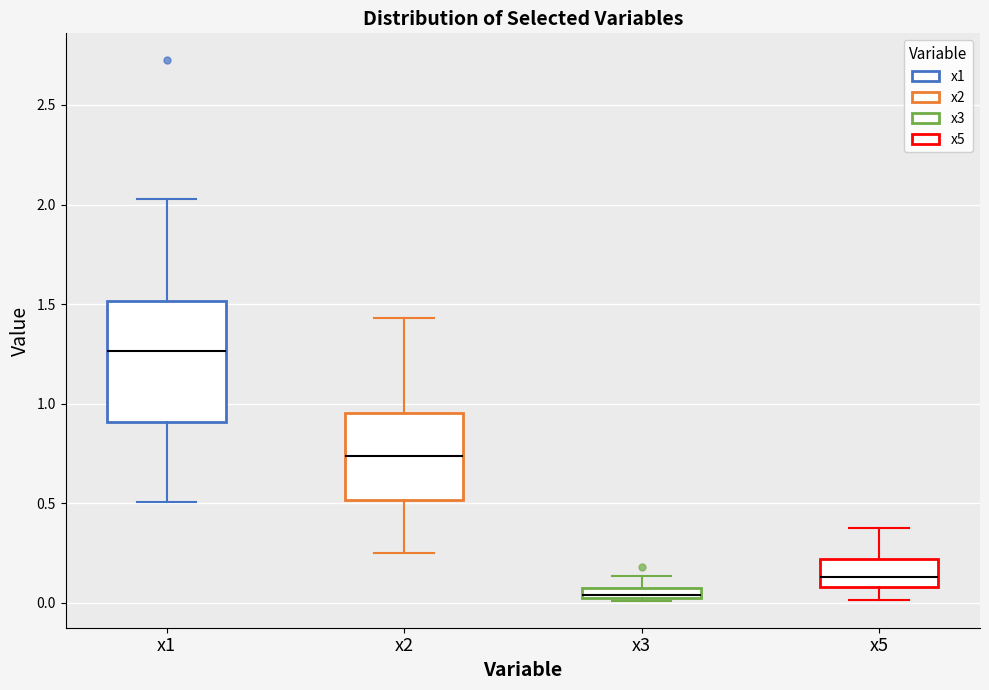

Where does the lower whisker of the box for x2 end on the y-axis? The values are not printed on the chart, so give them approximately, as read against the axis.

0.25